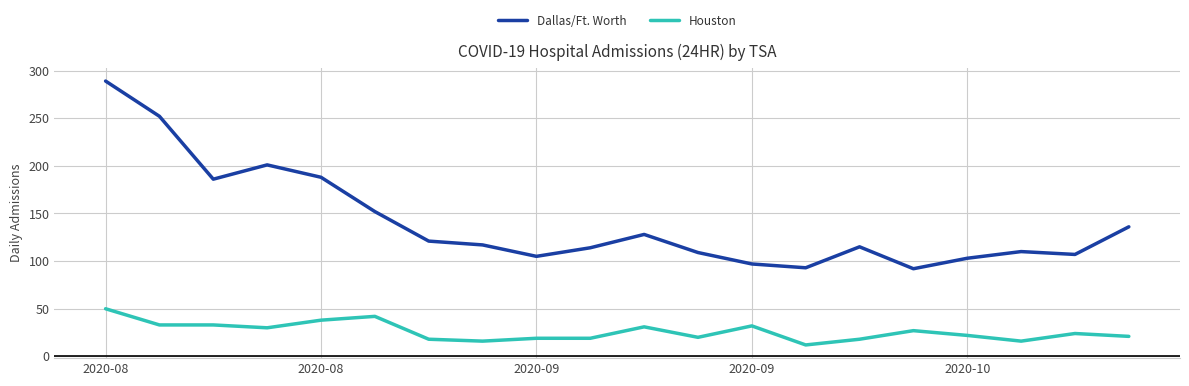

List the series in order of their overall mean, lowest first.

Houston, Dallas/Ft. Worth